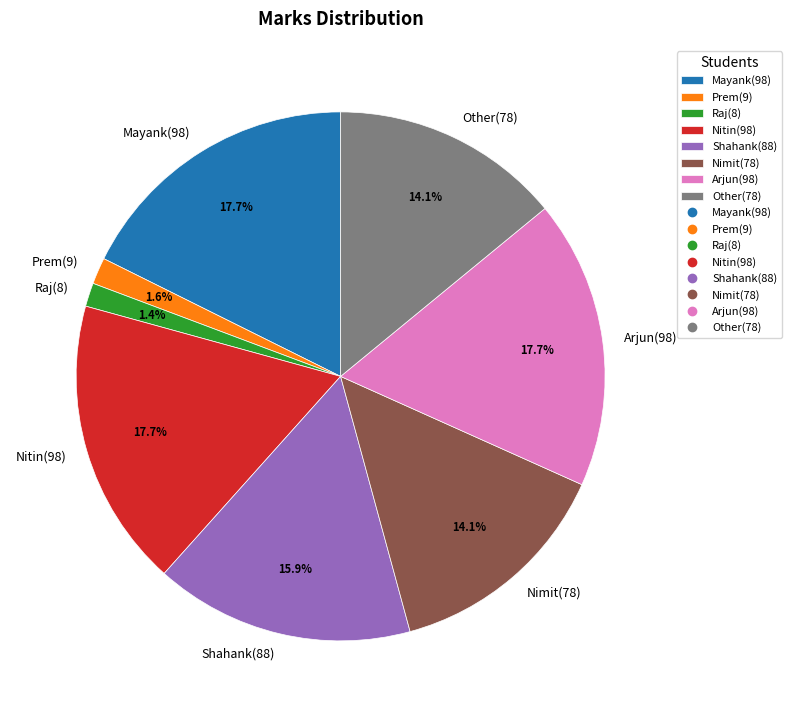

Combined, what portion of the pie is Shahank(88) and Prem(9)?

17.5%